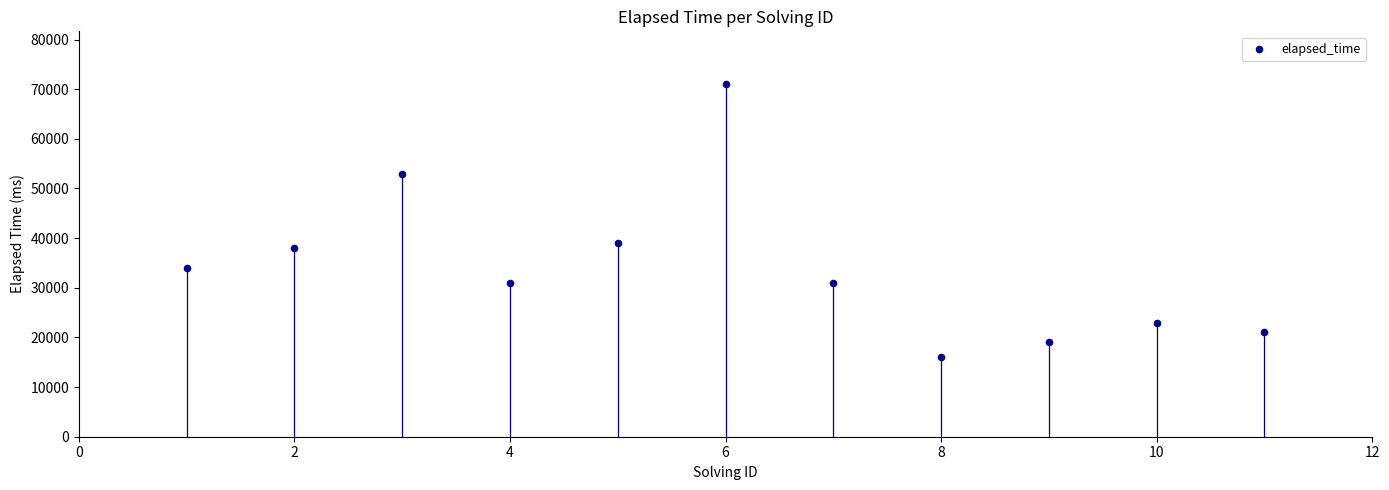

What is the range of Y values (max minus min)?

55000